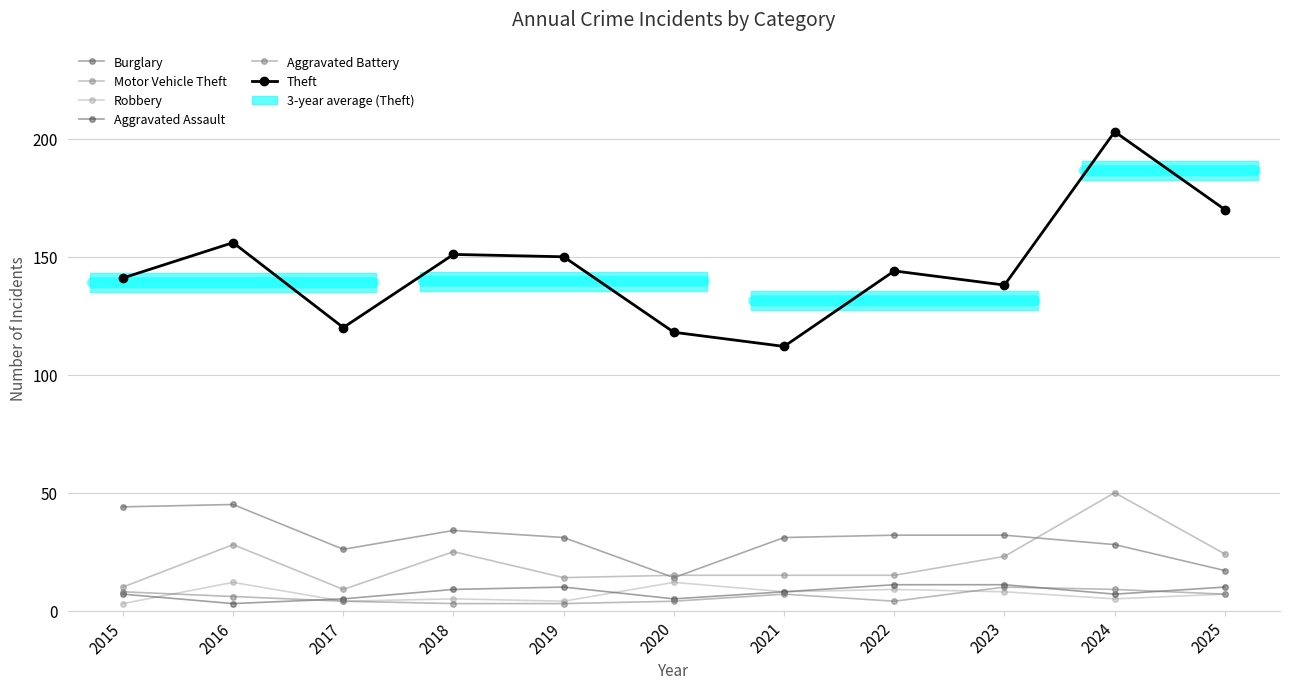

How many values in the Burglary series are below 31?

4